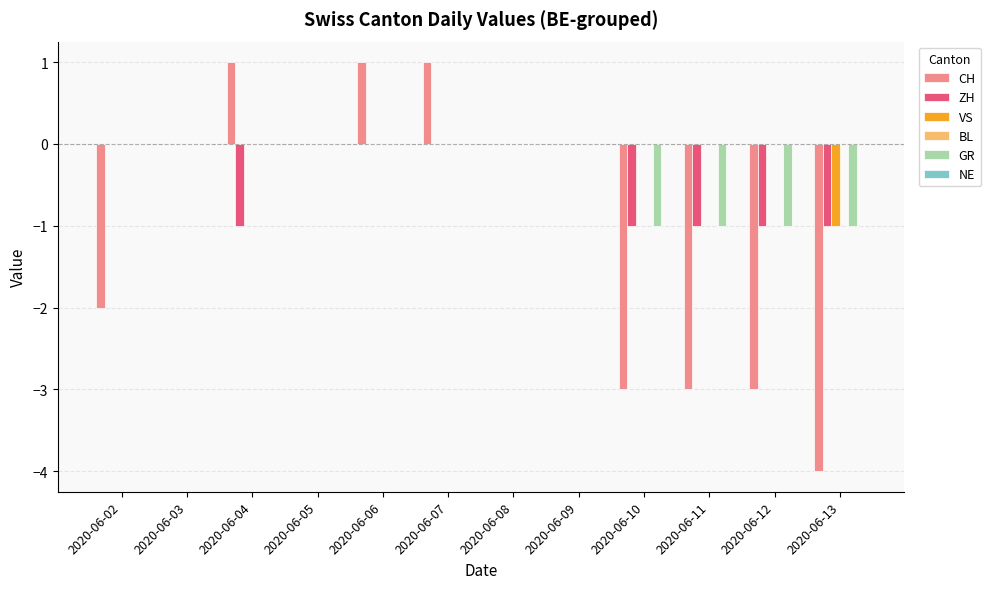

Does the chart contain stacked bars?

No